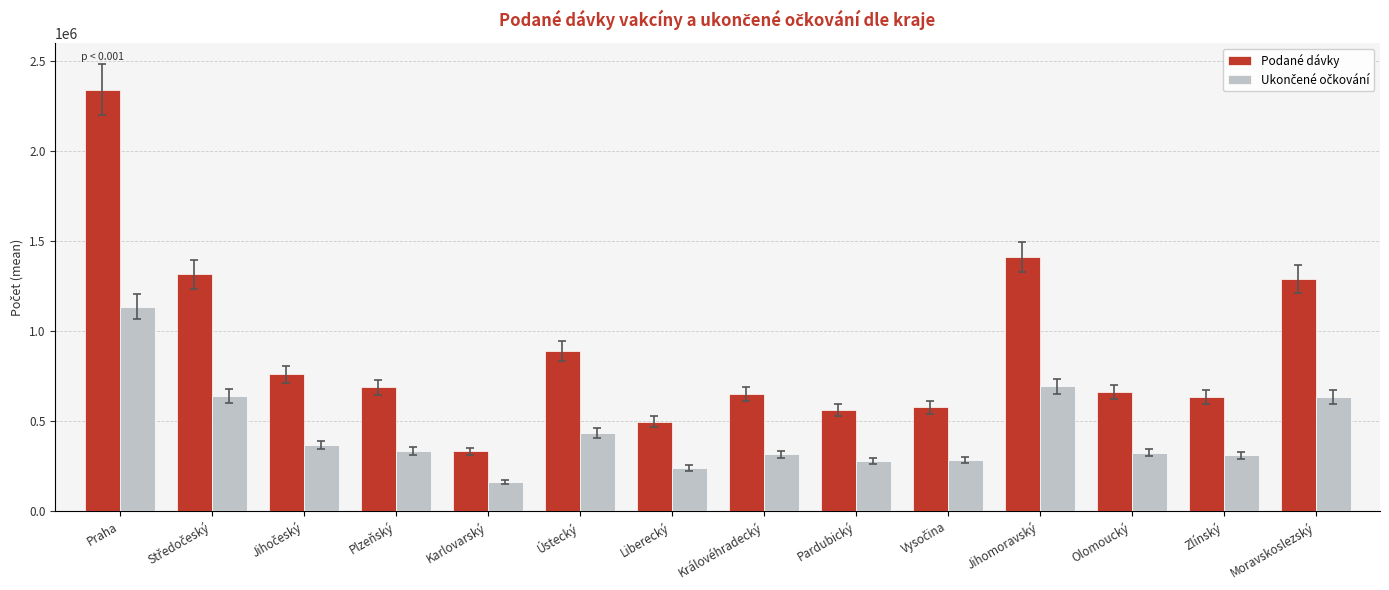

What is the difference between the maximum and second lowest values in the Podané dávky series?

1843989